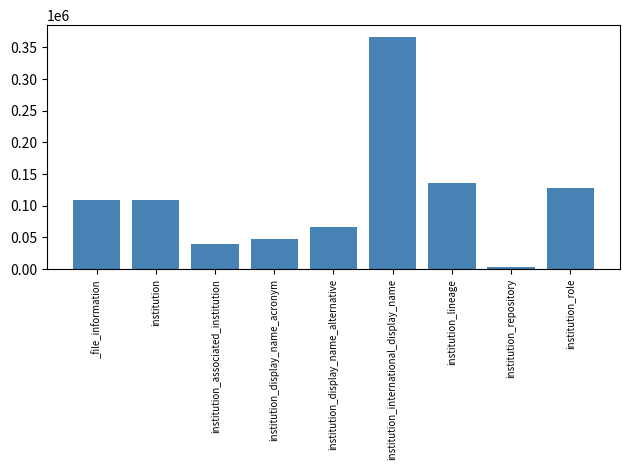

Approximately how many times larger is the value at _file_information compared to institution_display_name_acronym?

2.3